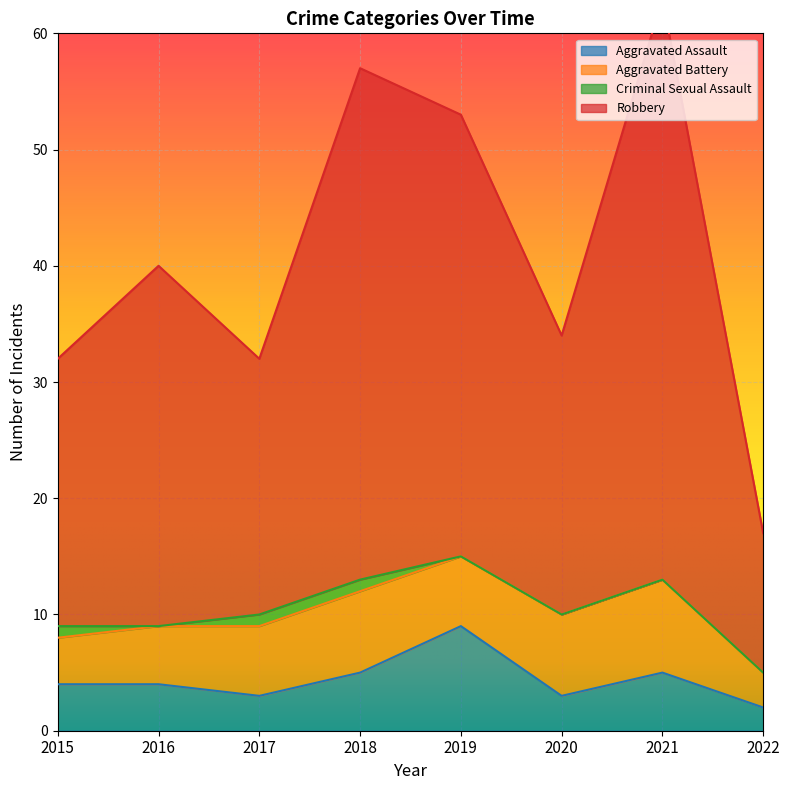

True or false: Robbery and Aggravated Assault cross at least once.

False